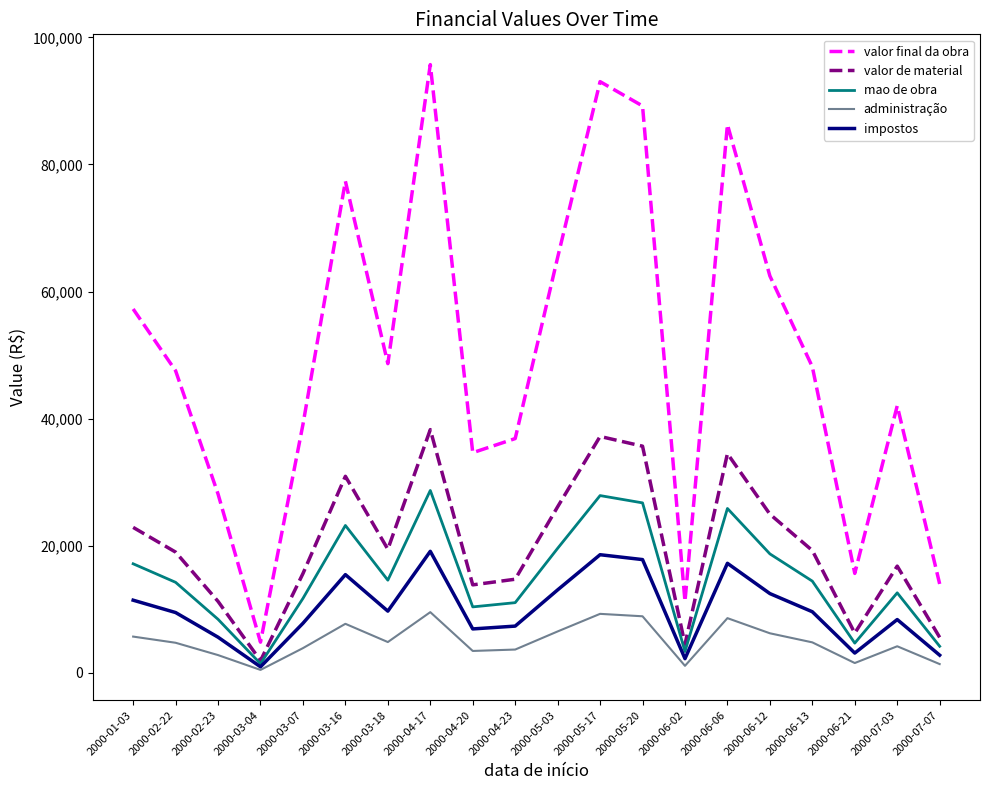

At which label does mao de obra reach its minimum?

2000-03-04